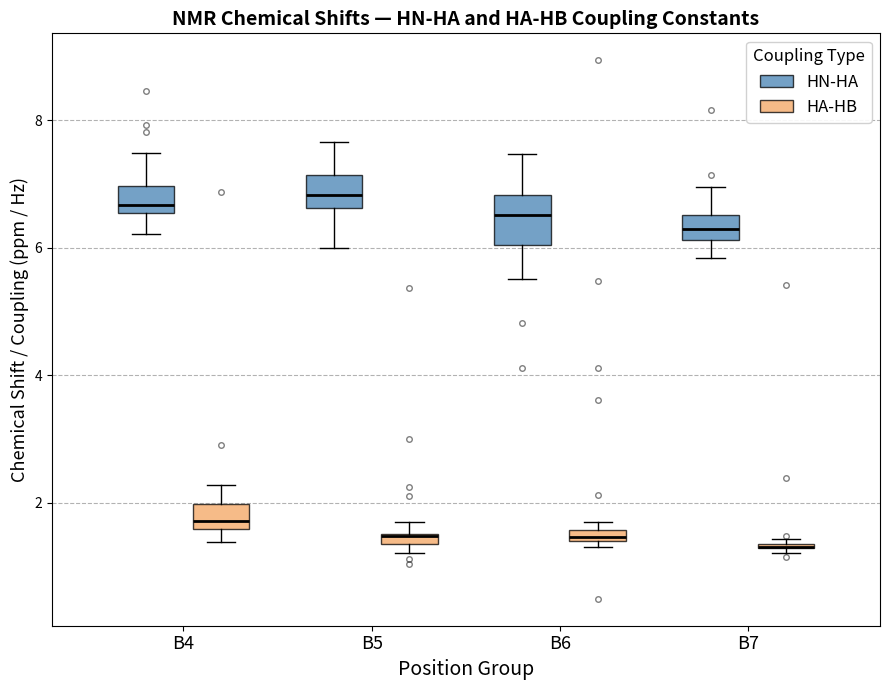

Which box is the tallest, from its lower edge to its upper edge?

B6 (HN-HA)